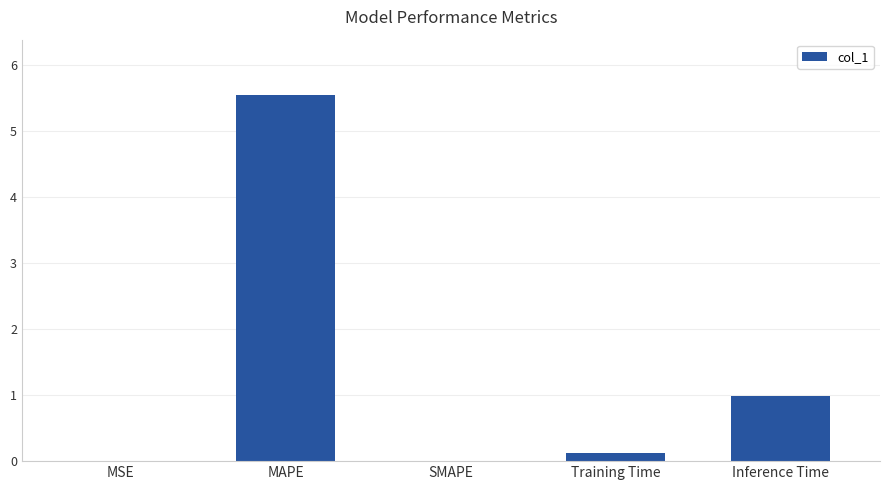

At which category does the chart reach its peak across all series?

MAPE